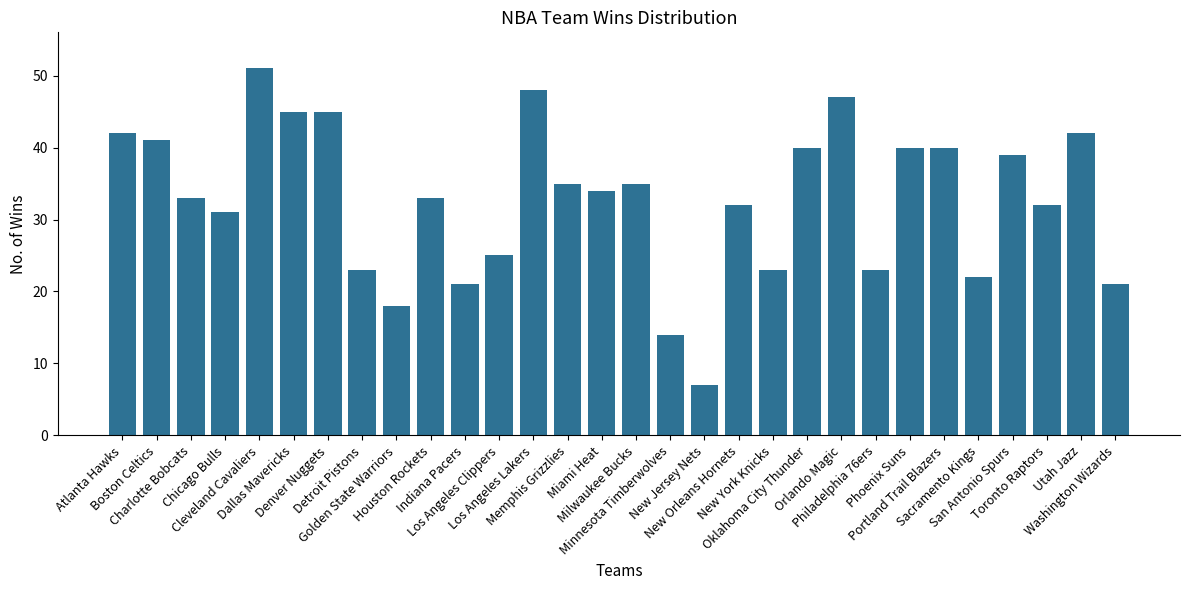

Is it true that the value at Cleveland Cavaliers is 81?

False